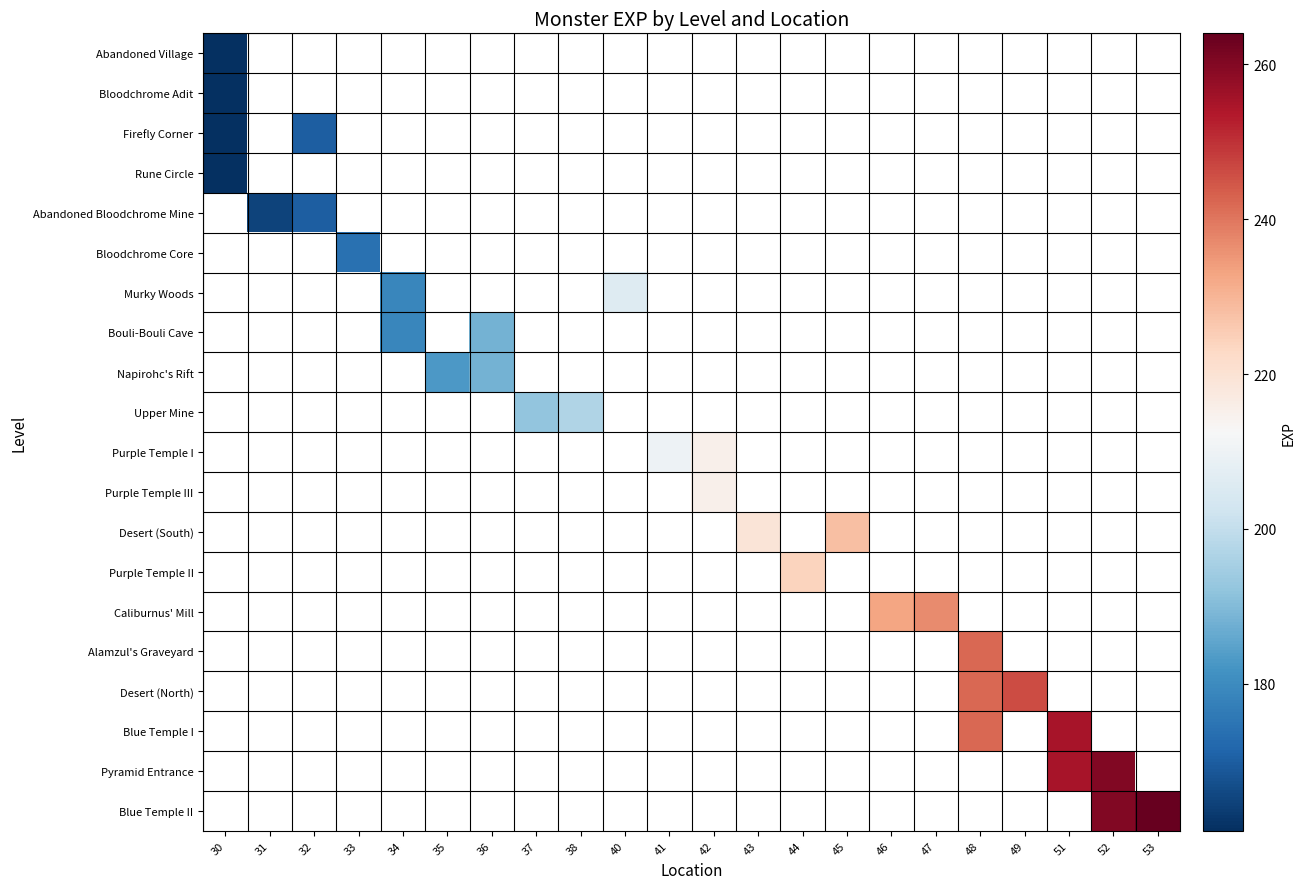

Which label corresponds to the largest value in the chart?

53